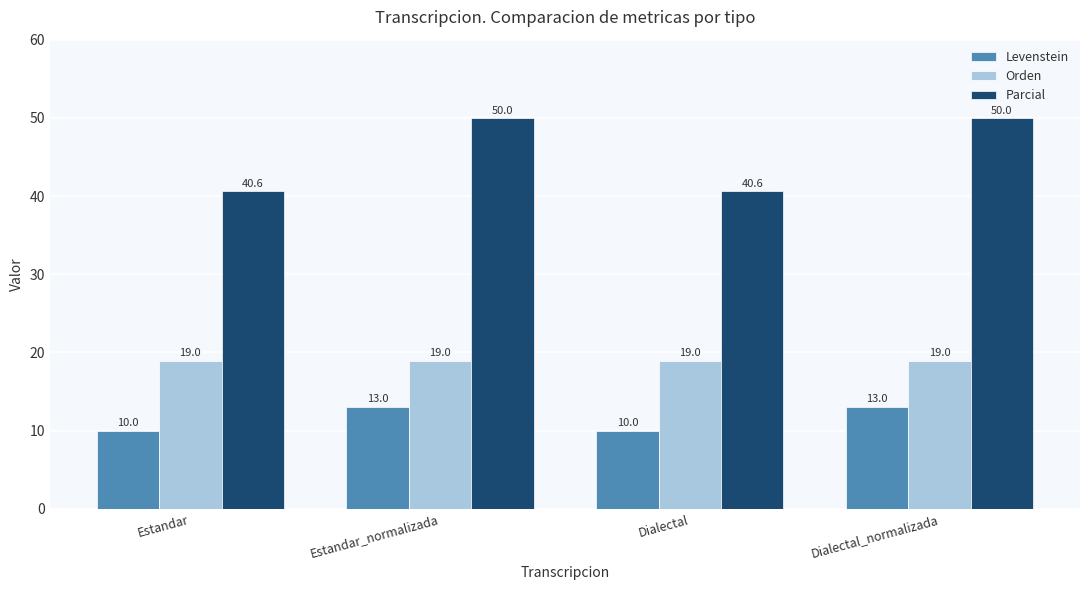

Reading left to right, what are all the values shown in this chart?

Levenstein: Estandar=10.0	Estandar_normalizada=13.0	Dialectal=10.0	Dialectal_normalizada=13.0
Orden: Estandar=19.0	Estandar_normalizada=19.0	Dialectal=19.0	Dialectal_normalizada=19.0
Parcial: Estandar=40.6	Estandar_normalizada=50.0	Dialectal=40.6	Dialectal_normalizada=50.0